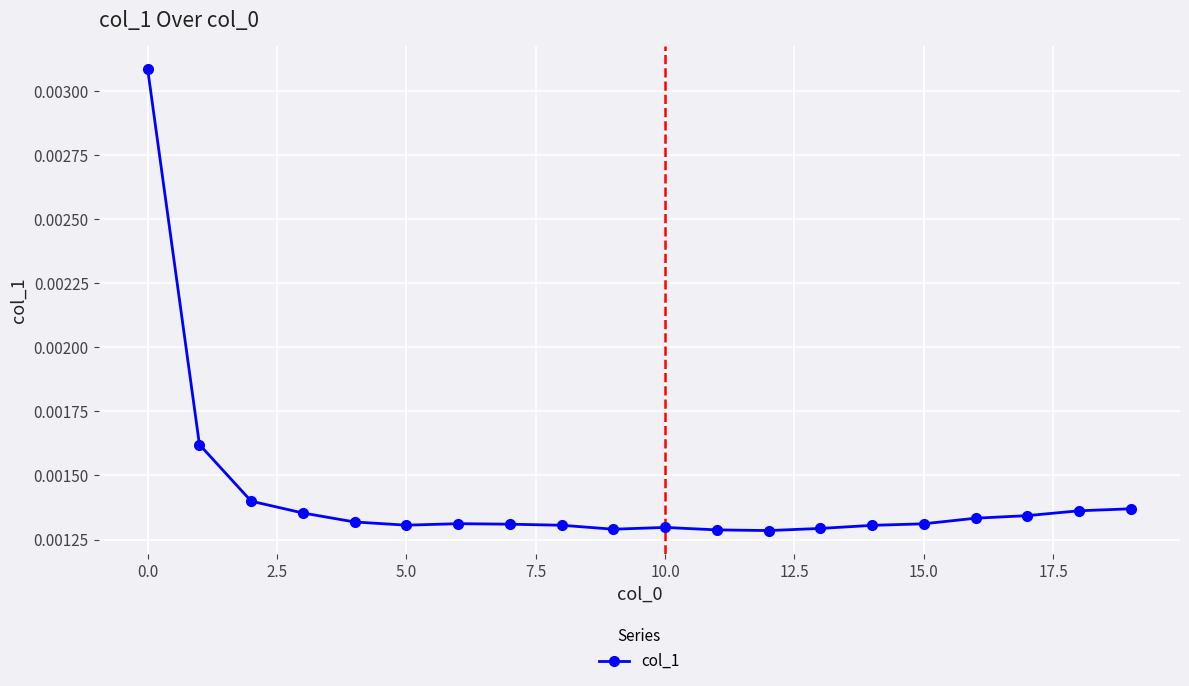

Count the values in the range 0 to 1.

20